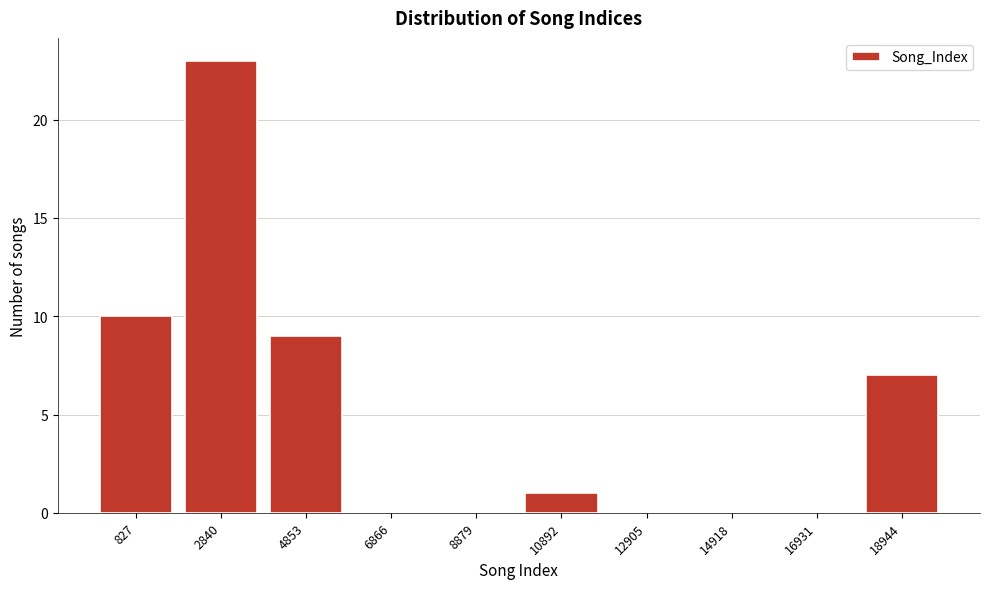

Reading right to left, list all the values displayed in this chart.

18944=7	16931=0	14918=0	12905=0	10892=1	8879=0	6866=0	4853=9	2840=23	827=10